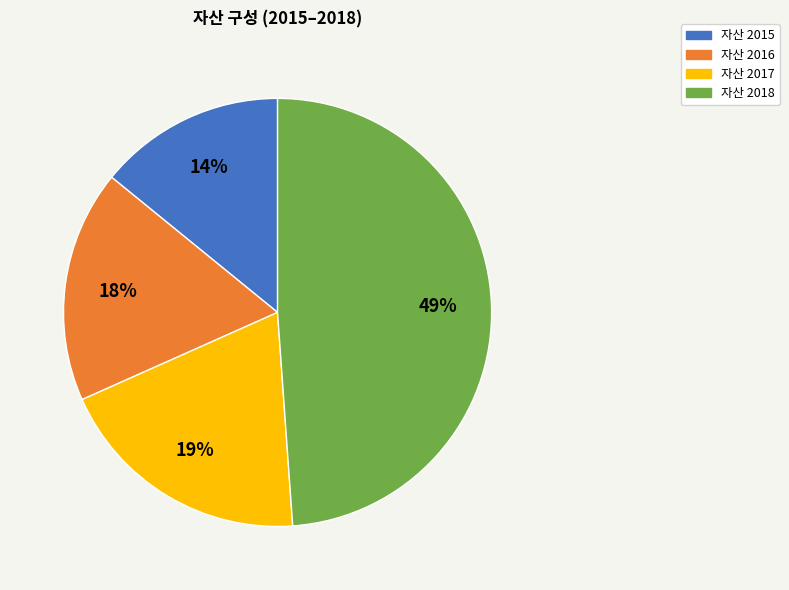

Is there any slice that represents more than half of the pie?

No